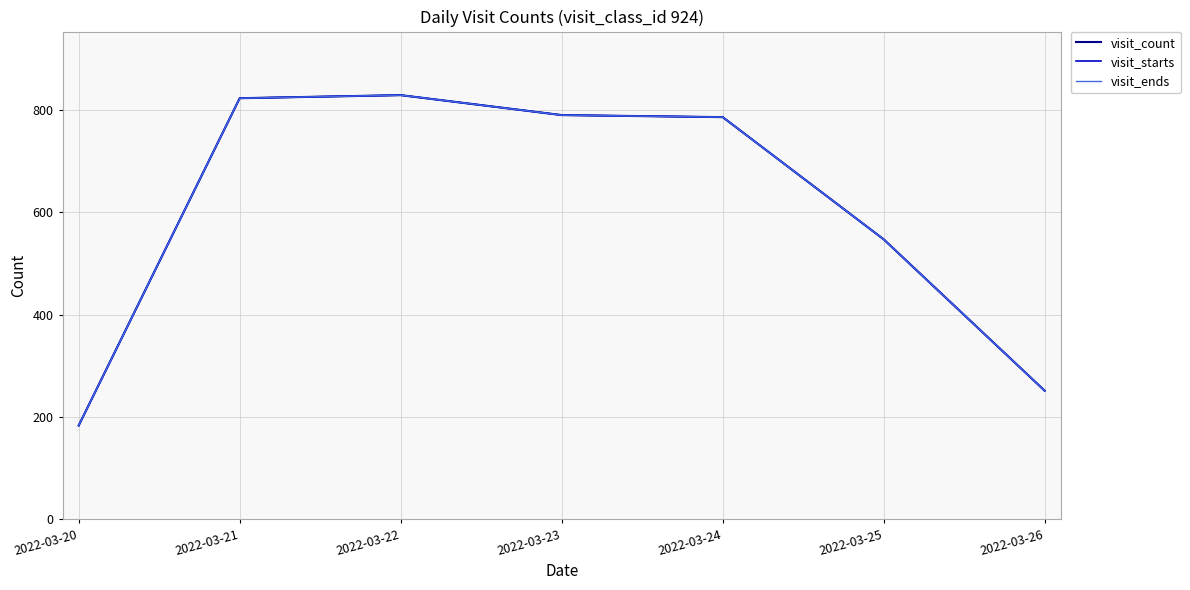

At which label does visit_count reach its minimum?

2022-03-20